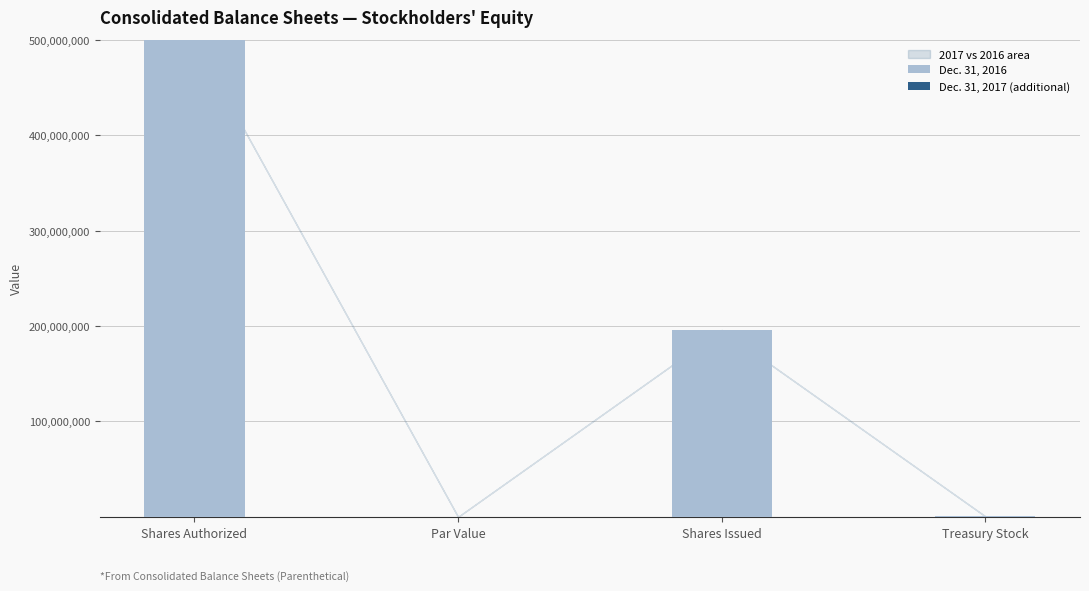

Which label corresponds to the largest value in the chart?

Shares Authorized